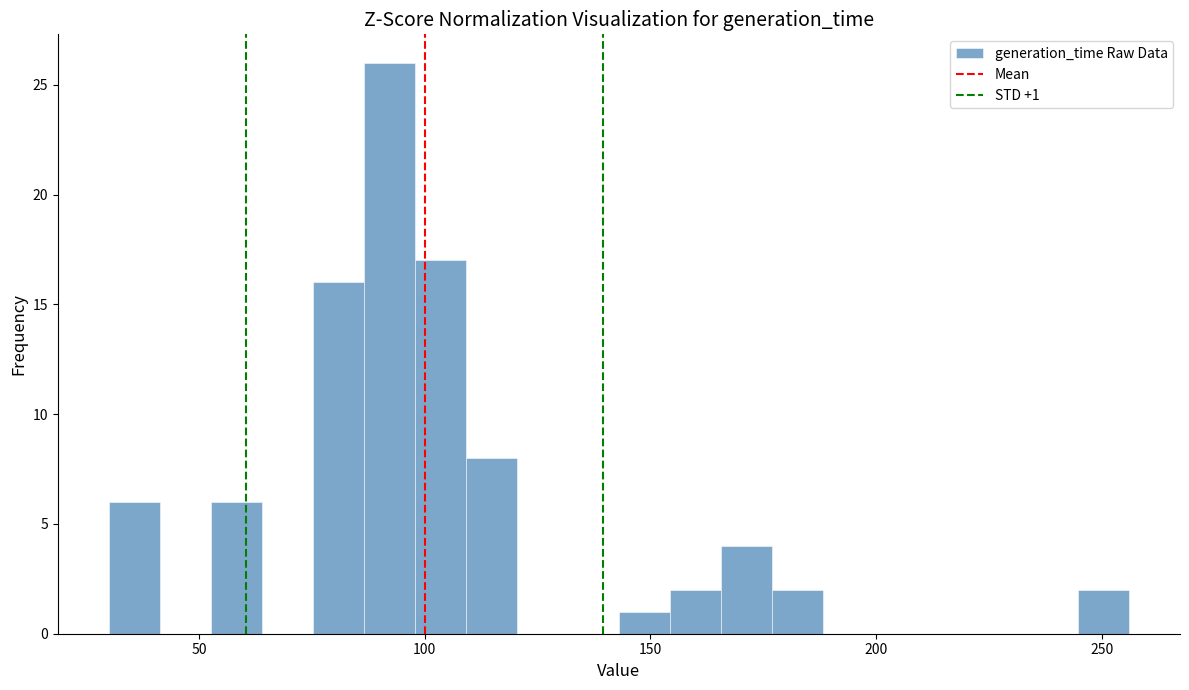

Around what value on the x-axis is the tallest bar? Give the approximate position of its centre, as read against the axis.

90